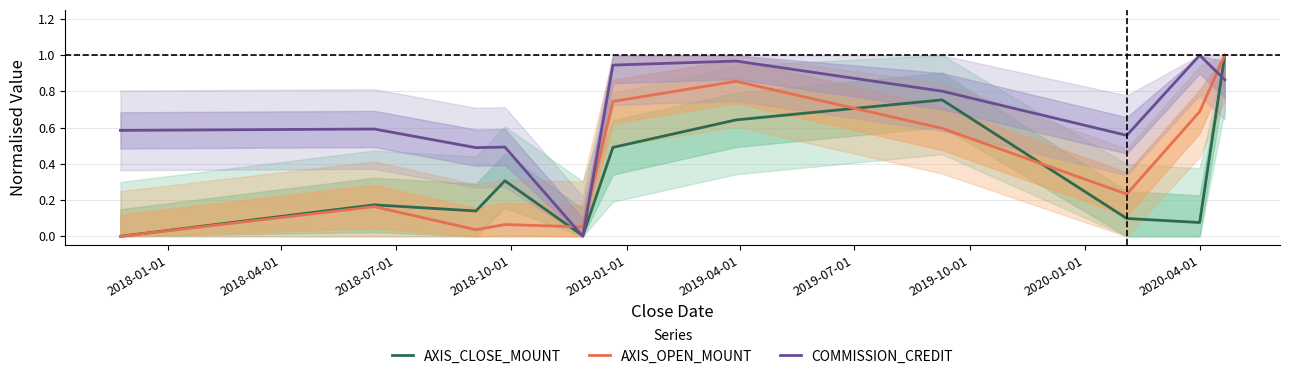

How many intersections are there between COMMISSION_CREDIT and AXIS_OPEN_MOUNT?

3